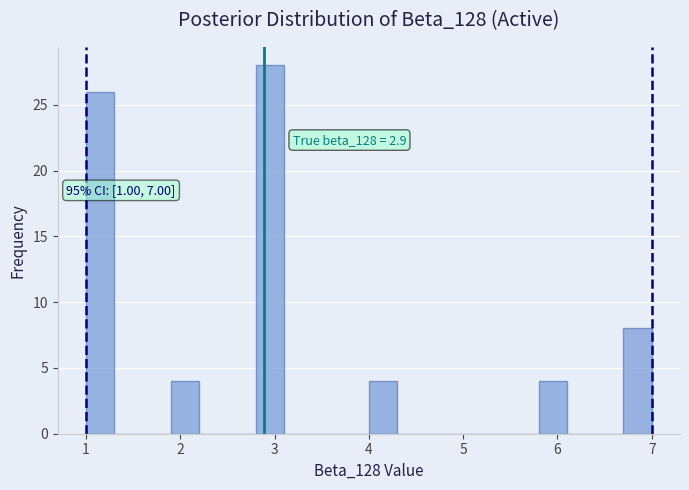

Around what value on the x-axis is the tallest bar? Give the approximate position of its centre, as read against the axis.

3.0